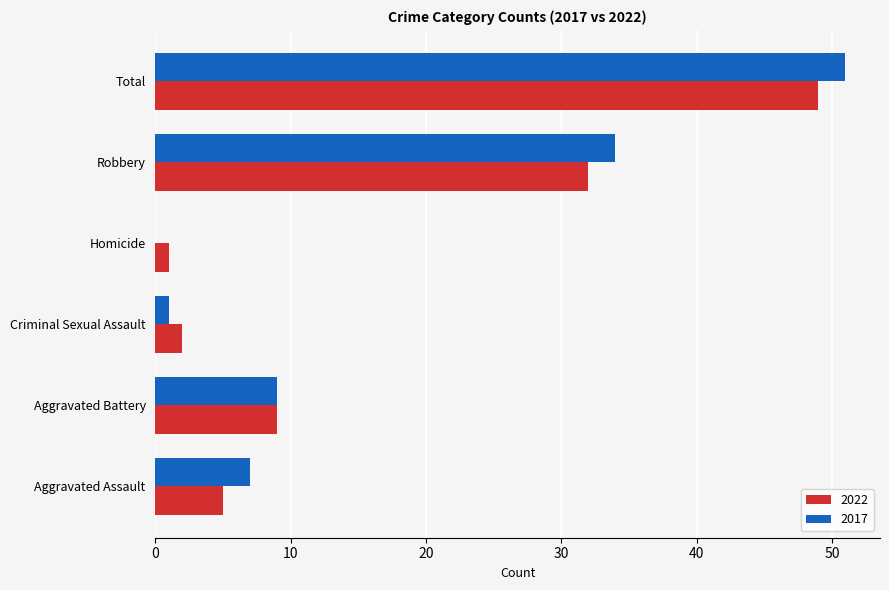

Where is 2022 nearest to the value 25?

Robbery